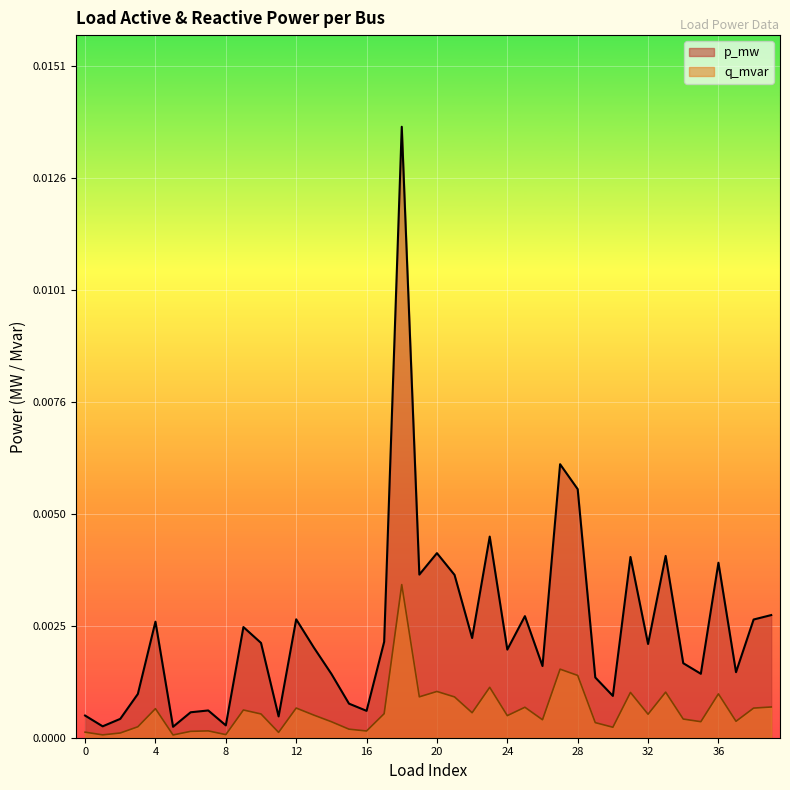

Where is p_mw nearest to the value 0?

5